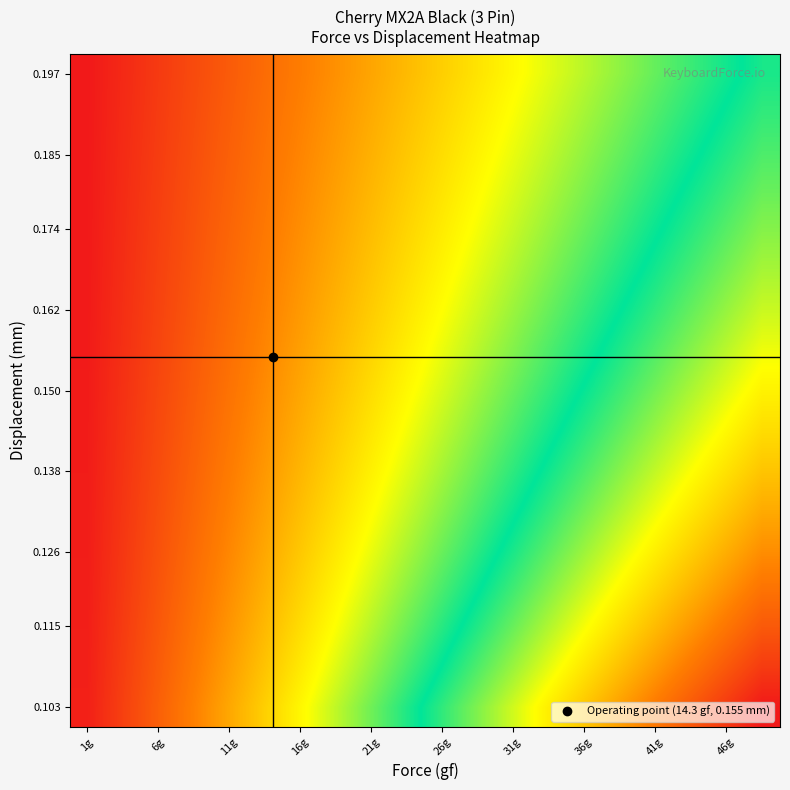

How many distinct data groups are displayed?

17